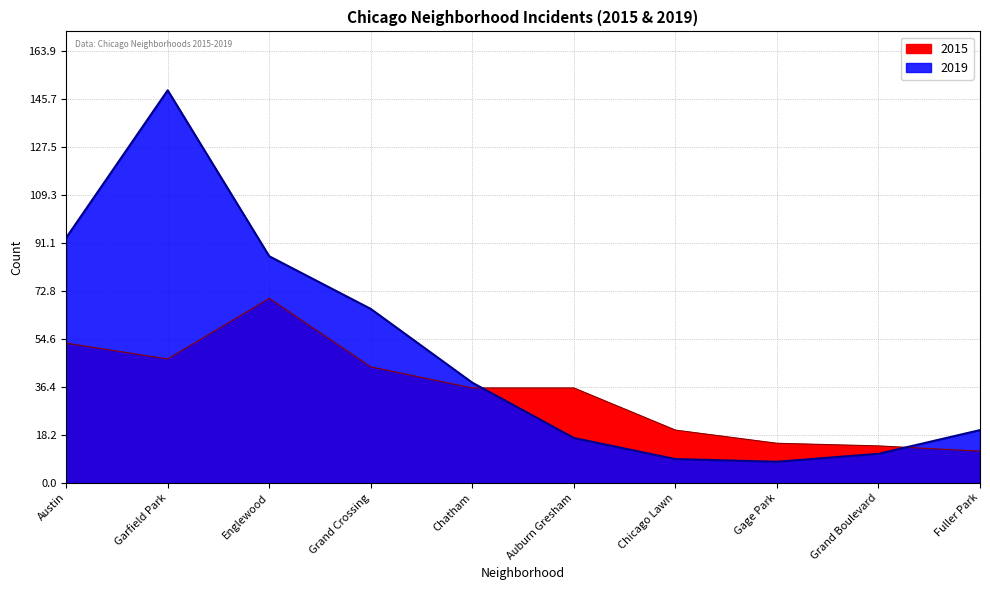

How many distinct data groups are displayed?

2